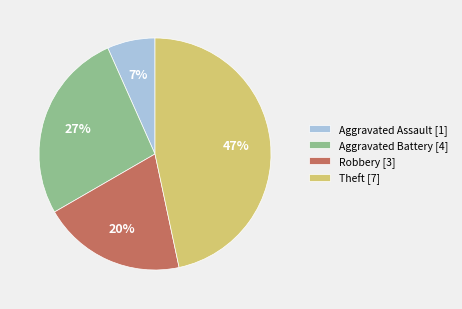

Is there any slice that represents more than half of the pie?

No